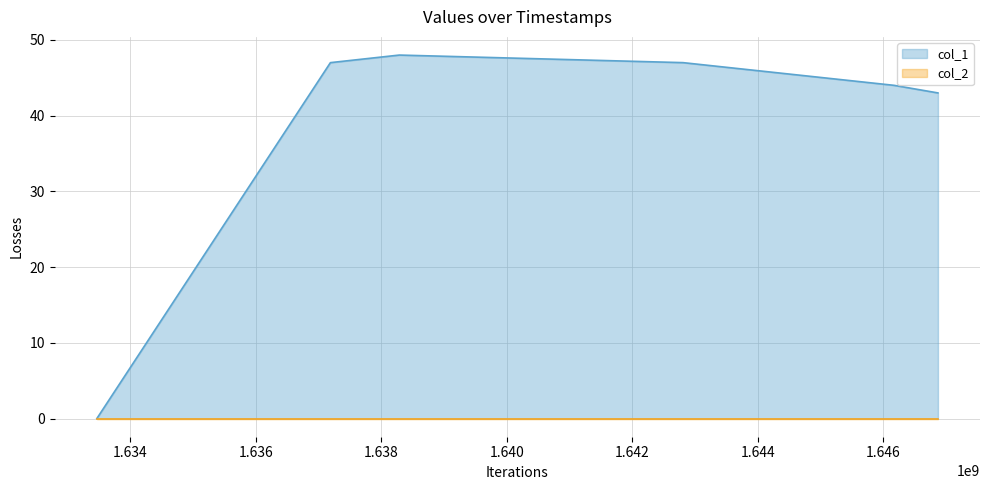

List the series in order of their overall mean, lowest first.

col_2, col_1